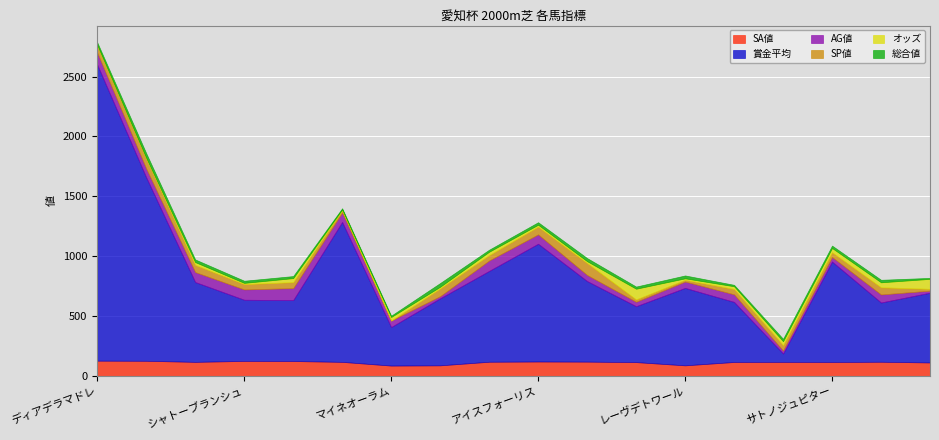

Reading left to right, extract all data points from this chart.

オッズ: ディアデラマドレ=4.1	キャトルフィーユ=5.7	スイートサルサ=23.5	シャトーブランシュ=9.8	パワースポット=33.7	フーラブライド=6.3	マイネオーラム=29.8	バウンスシャッセ=13.4	イリュミナンス=27.9	アイスフォーリス=15.5	リメインサイレント=15.0	フレイムコード=89.0	レーヴデトワール=11.9	コーディリア=22.6	サンシャイン=32.6	サトノジュピター=35.3	ケイティバローズ=41.6	コスモバルバラ=83.5
賞金平均: ディアデラマドレ=2474.0	キャトルフィーユ=1533.0	スイートサルサ=667.0	シャトーブランシュ=511.0	パワースポット=509.0	フーラブライド=1169.0	マイネオーラム=322.0	バウンスシャッセ=560.0	イリュミナンス=759.0	アイスフォーリス=984.0	リメインサイレント=673.0	フレイムコード=467.0	レーヴデトワール=647.0	コーディリア=502.0	サンシャイン=70.0	サトノジュピター=839.0	ケイティバローズ=495.0	コスモバルバラ=583.0
SP値: ディアデラマドレ=60.0	キャトルフィーユ=85.0	スイートサルサ=60.0	シャトーブランシュ=45.0	パワースポット=50.0	フーラブライド=20.0	マイネオーラム=0.0	バウンスシャッセ=65.0	イリュミナンス=45.0	アイスフォーリス=65.0	リメインサイレント=100.0	フレイムコード=20.0	レーヴデトワール=15.0	コーディリア=45.0	サンシャイン=45.0	サトノジュピター=40.0	ケイティバローズ=60.0	コスモバルバラ=15.0
AG値: ディアデラマドレ=100.0	キャトルフィーユ=73.0	スイートサルサ=83.0	シャトーブランシュ=86.0	パワースポット=100.0	フーラブライド=79.0	マイネオーラム=54.0	バウンスシャッセ=18.0	イリュミナンス=87.0	アイスフォーリス=78.0	リメインサイレント=51.0	フレイムコード=37.0	レーヴデトワール=53.0	コーディリア=63.0	サンシャイン=25.0	サトノジュピター=38.0	ケイティバローズ=67.0	コスモバルバラ=17.0
SA値: ディアデラマドレ=127.0	キャトルフィーユ=126.0	スイートサルサ=117.0	シャトーブランシュ=125.0	パワースポット=124.0	フーラブライド=117.0	マイネオーラム=86.0	バウンスシャッセ=88.0	イリュミナンス=118.0	アイスフォーリス=120.0	リメインサイレント=119.0	フレイムコード=115.0	レーヴデトワール=88.0	コーディリア=116.0	サンシャイン=117.0	サトノジュピター=116.0	ケイティバローズ=118.0	コスモバルバラ=112.0
総合値: ディアデラマドレ=22.0	キャトルフィーユ=38.0	スイートサルサ=22.0	シャトーブランシュ=18.0	パワースポット=17.0	フーラブライド=9.0	マイネオーラム=11.0	バウンスシャッセ=31.0	イリュミナンス=17.0	アイスフォーリス=21.0	リメインサイレント=26.0	フレイムコード=18.0	レーヴデトワール=24.0	コーディリア=12.0	サンシャイン=20.0	サトノジュピター=20.0	ケイティバローズ=21.0	コスモバルバラ=8.0